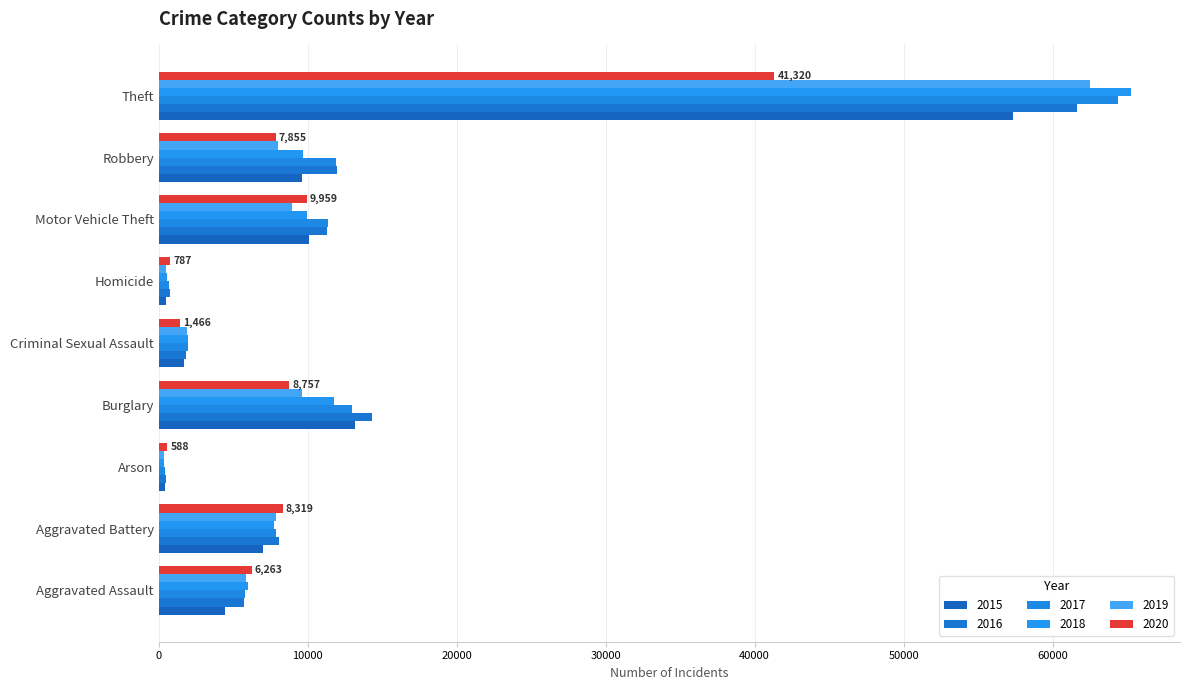

Between Motor Vehicle Theft and Aggravated Assault, which is larger?

Motor Vehicle Theft